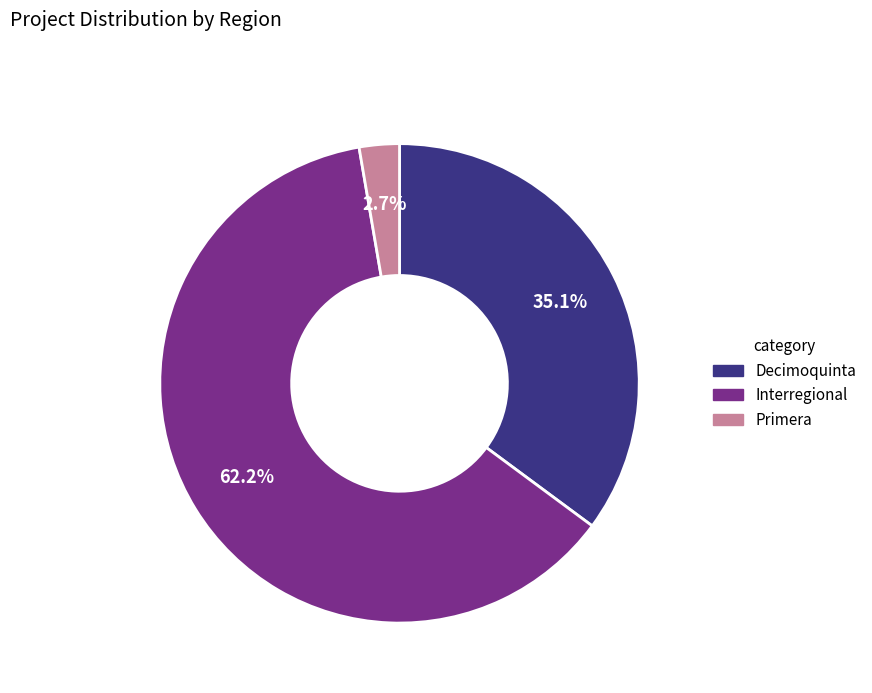

Which has a higher value, Primera or Interregional?

Interregional